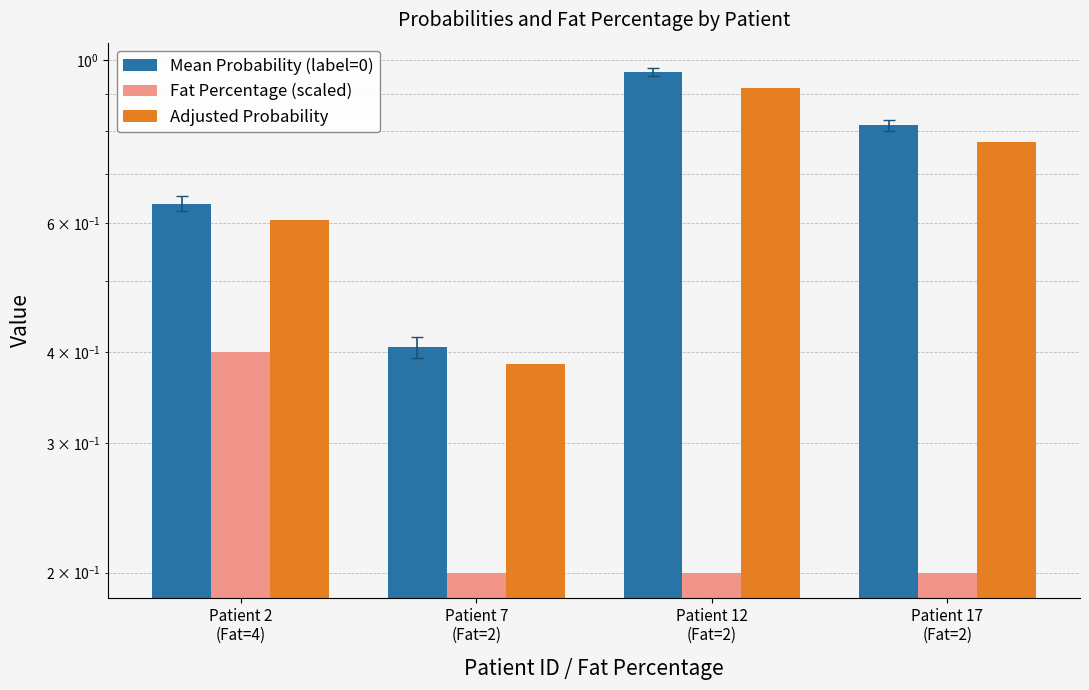

Reading right to left, what are all the values shown in this chart?

Mean Probability (label=0): 0.8	1.0	0.4	0.6
Fat Percentage (scaled): 0.2	0.2	0.2	0.4
Adjusted Probability: 0.8	0.9	0.4	0.6